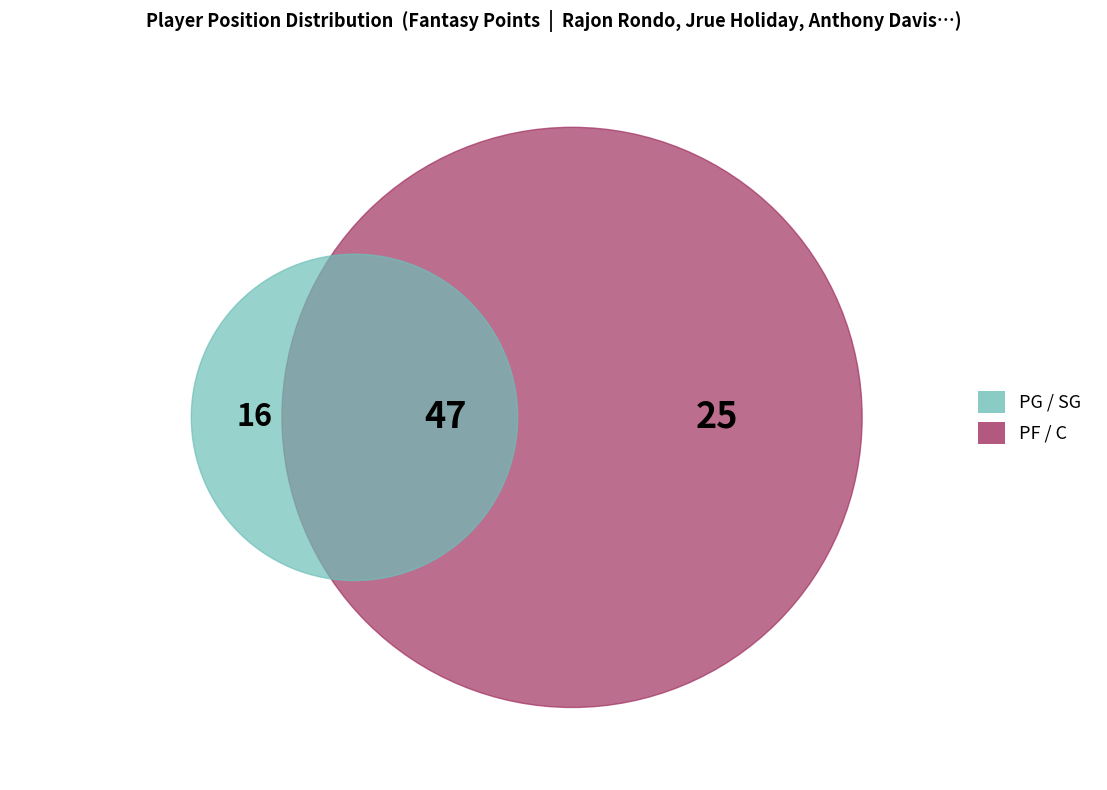

Is it true that PF is 28% of the pie?

False